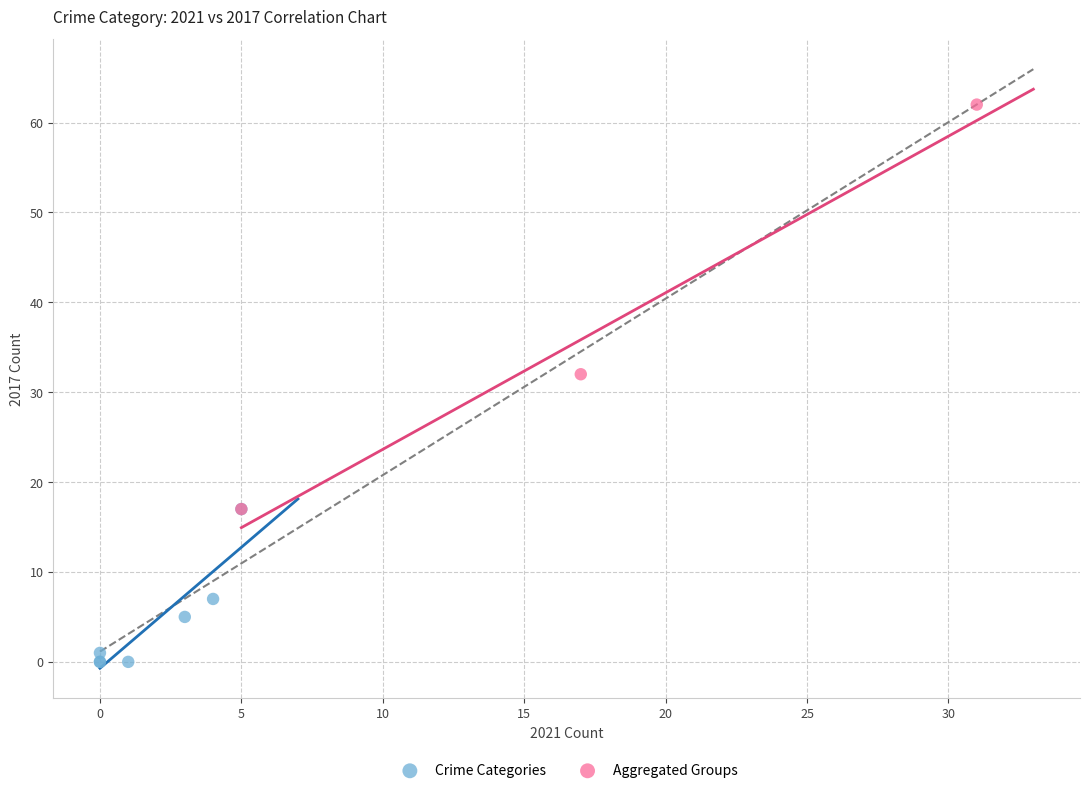

Which series contains the lowest Y value?

Crime Categories